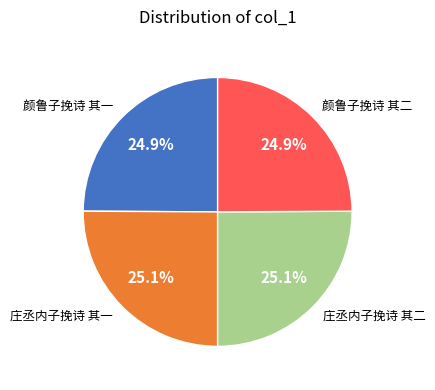

How many segments does this pie chart have?

4